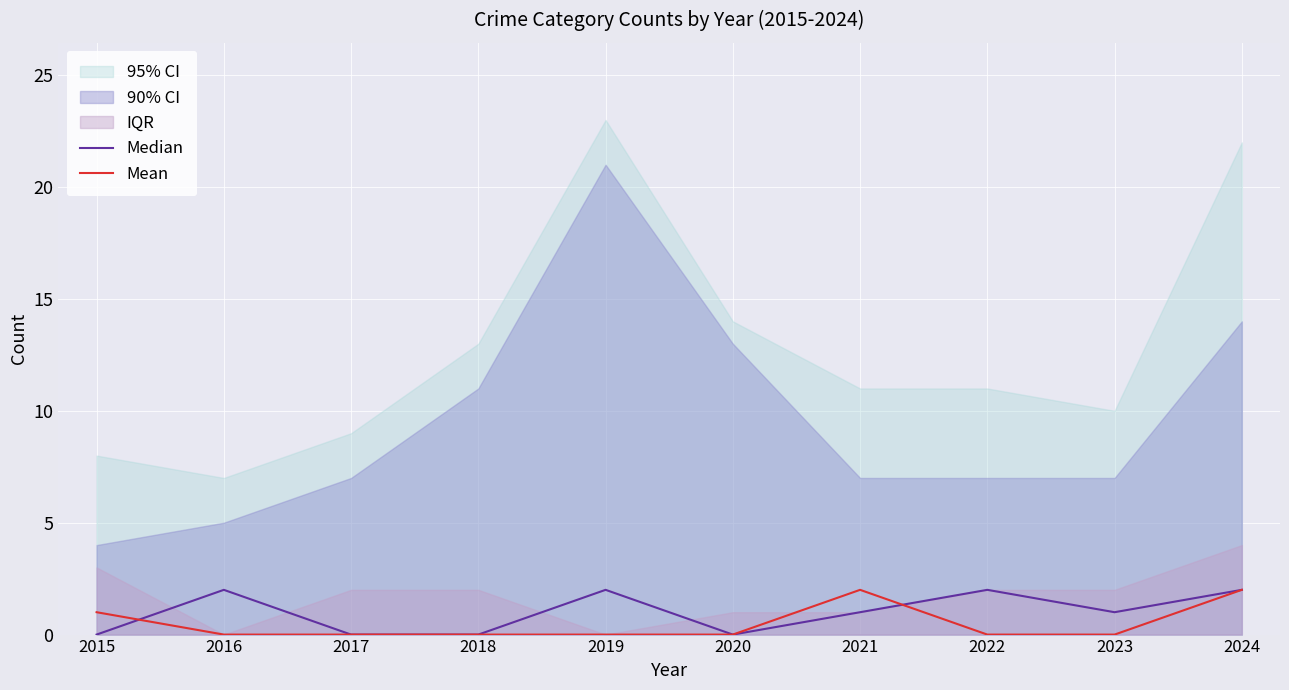

Which series changed the most between 2015 and 2020?

Mean